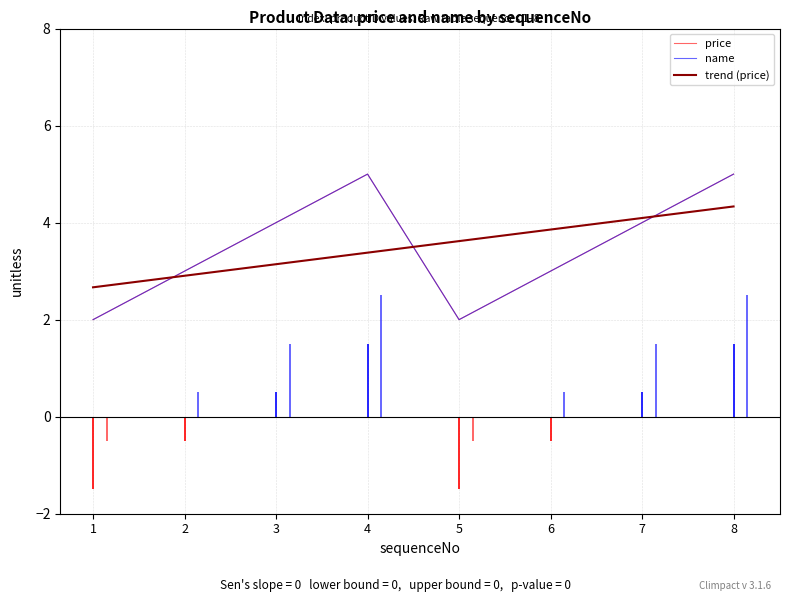

What is the value of the trend (price) point at the 2nd from the left?

2.9